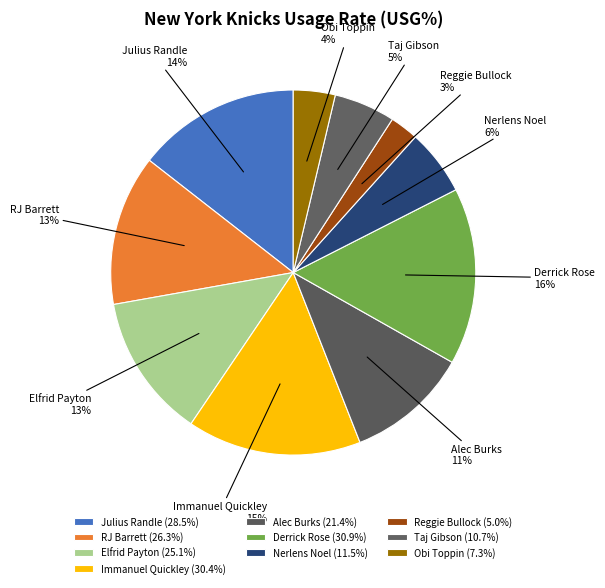

Is there any slice that represents more than half of the pie?

No